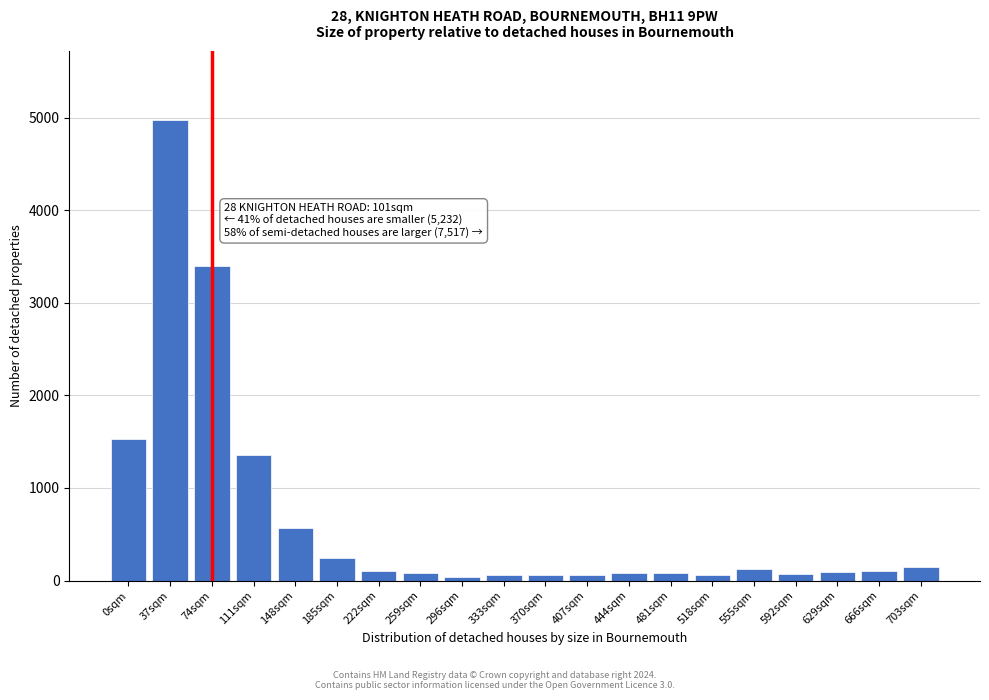

What is the label of the 9th bar from the left?

296sqm